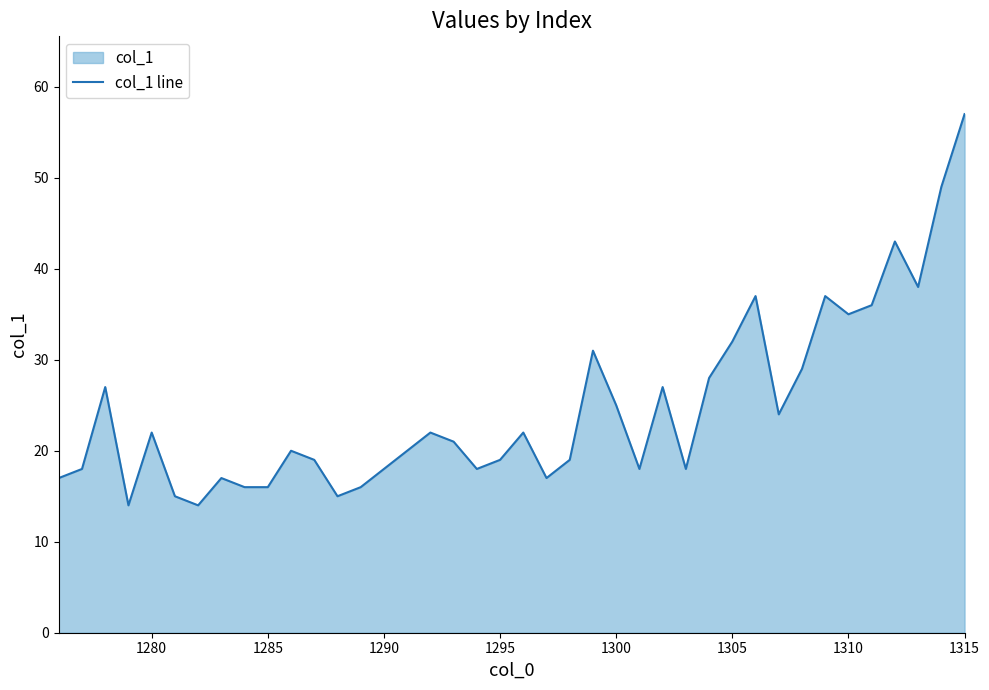

Which label corresponds to the largest value in the chart?

1315